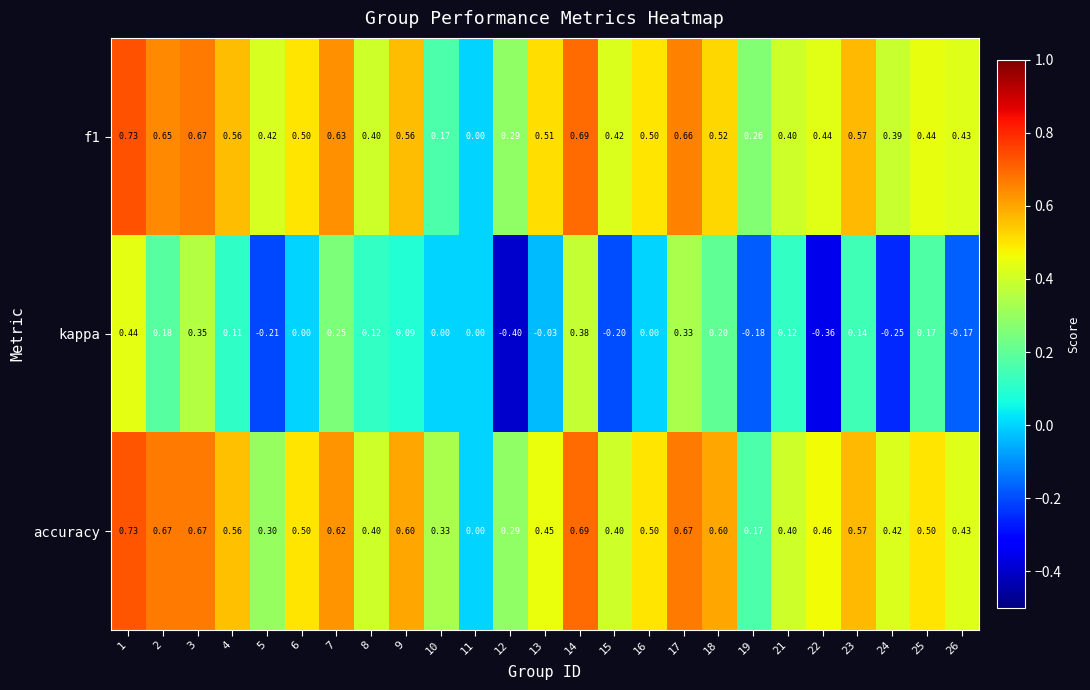

Which series has the largest total across all categories?

accuracy